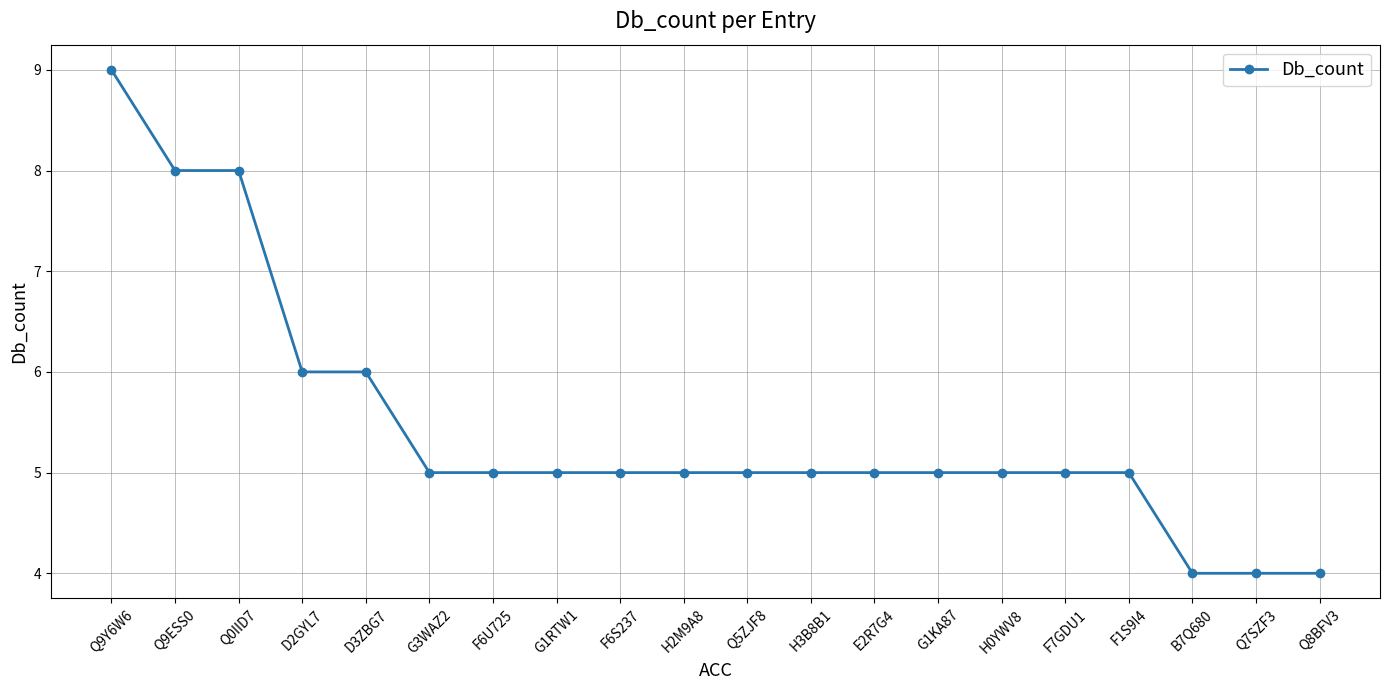

Count the number of categories in the chart.

20